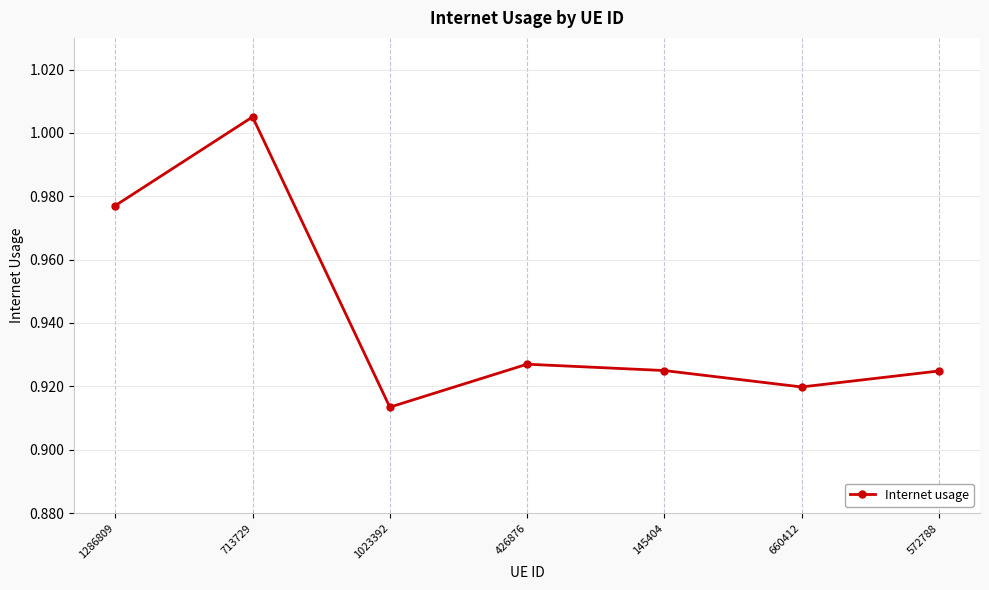

Which category has the lowest value across all series?

1023392